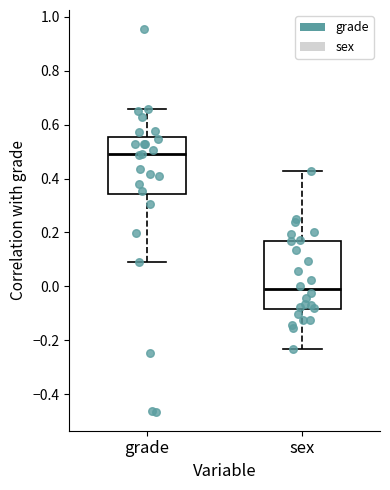

Reading left to right, read every box against the y-axis: the position of its median line, the range the box covers, and the ends of its whiskers. The values are not printed on the chart, so give them approximately, as read against the axis.

grade: median 0.50, box 0.34 to 0.56, whiskers 0.10 to 0.66
sex: median -0.02, box -0.08 to 0.16, whiskers -0.24 to 0.42